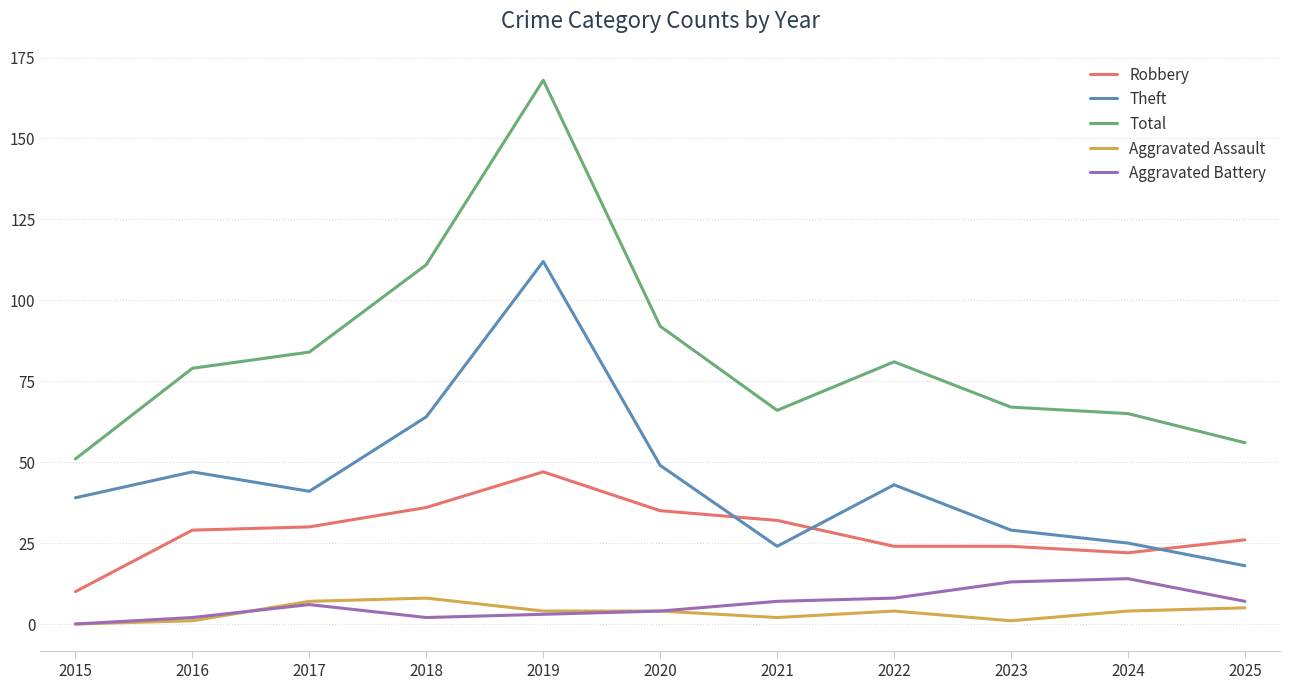

Which series has the largest range (max minus min)?

Total